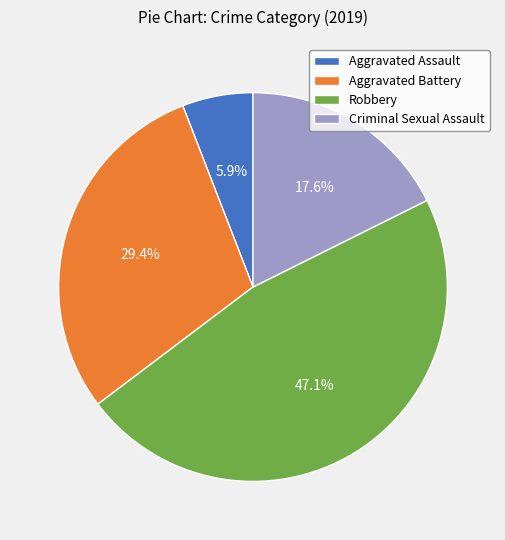

Is Robbery the majority of the pie?

No